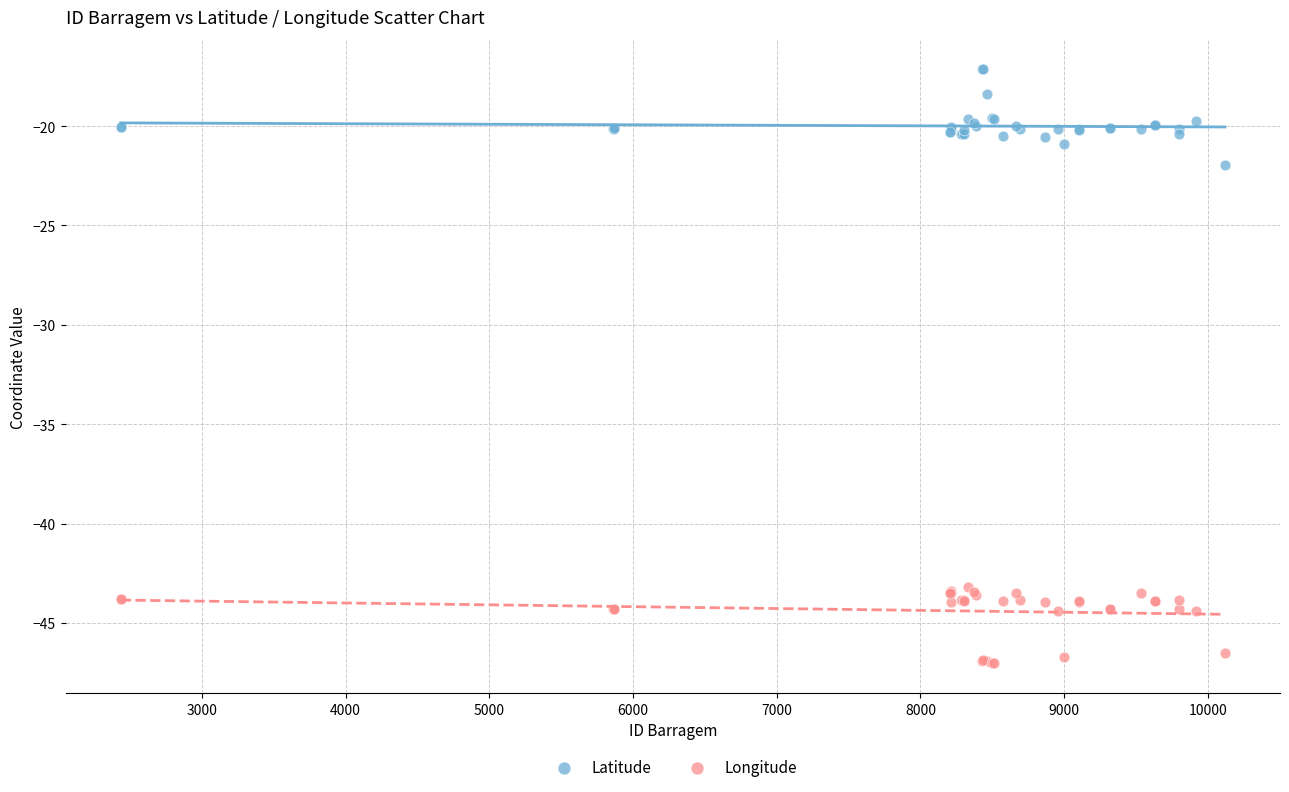

Which series reaches the maximum Y coordinate?

Latitude